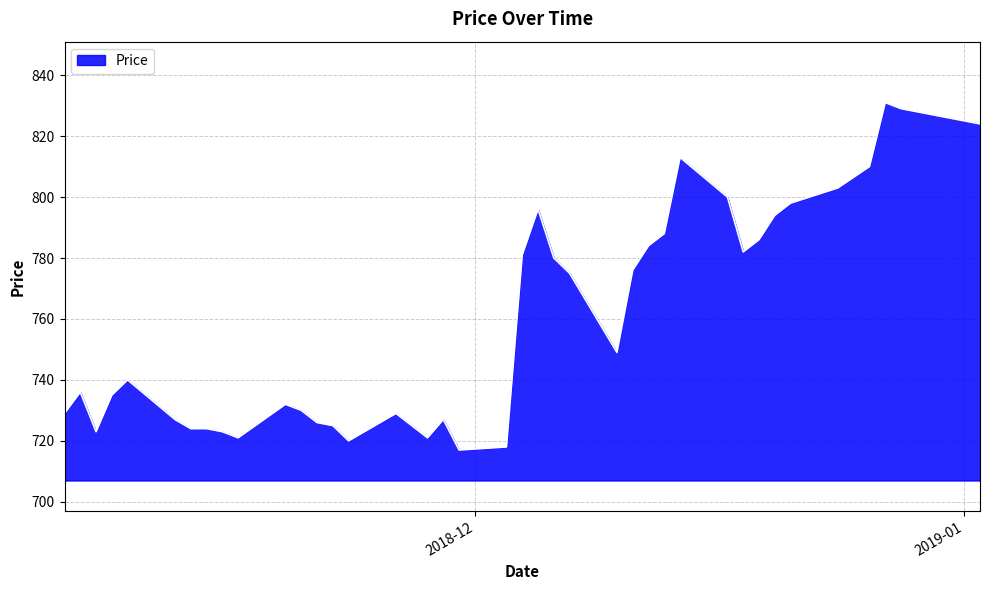

What is the smallest value displayed?

717